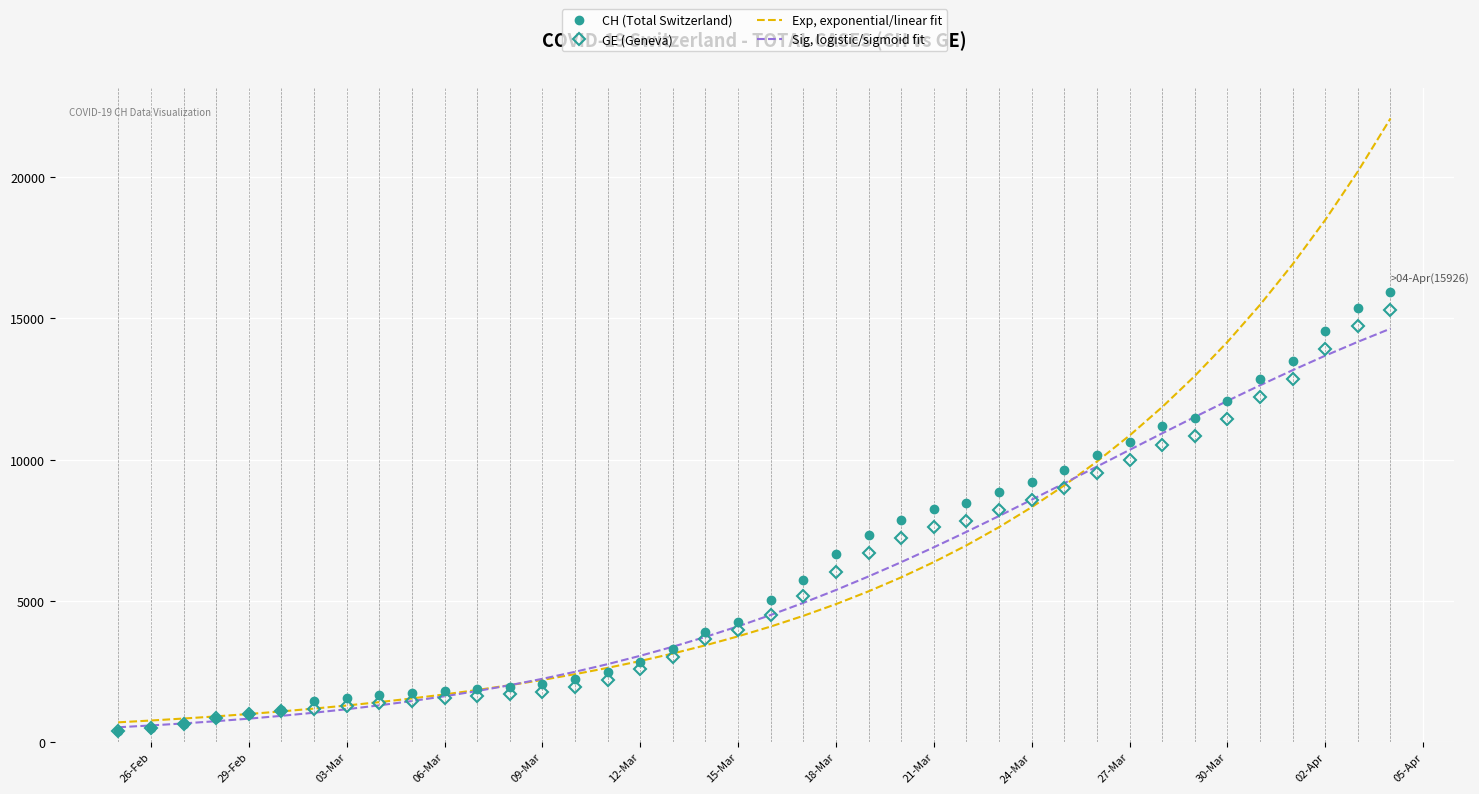

What is the maximum value shown in the chart?

22084.1